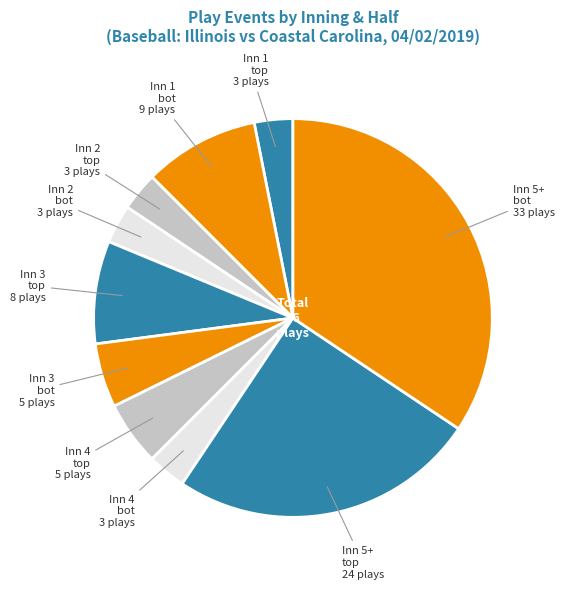

Count the number of slices in the pie.

10